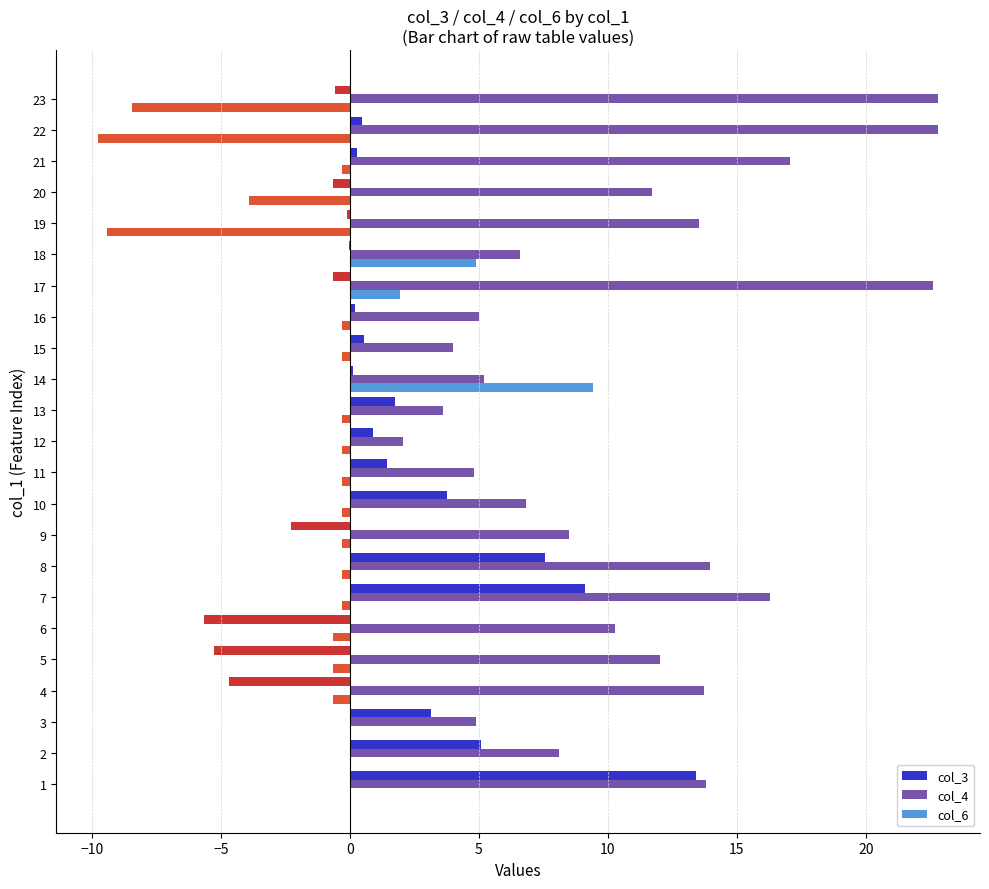

Which series has the largest total across all categories?

col_4